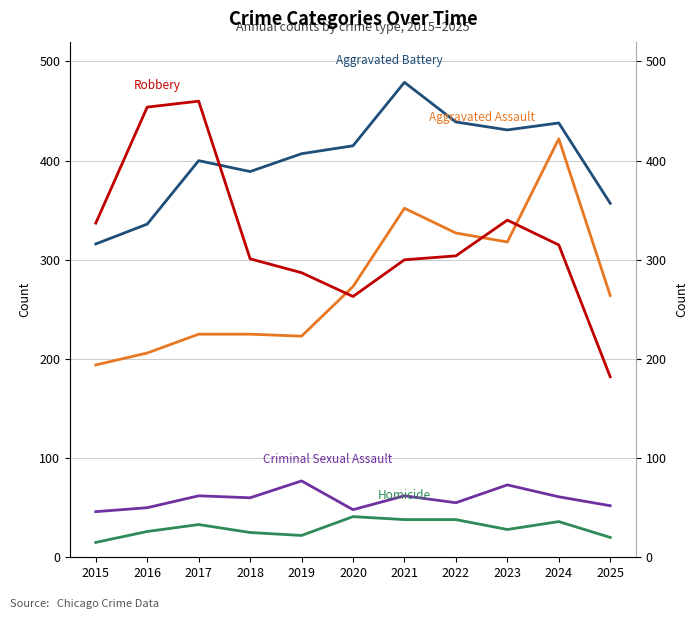

Where is Criminal Sexual Assault nearest to the value 61?

2024